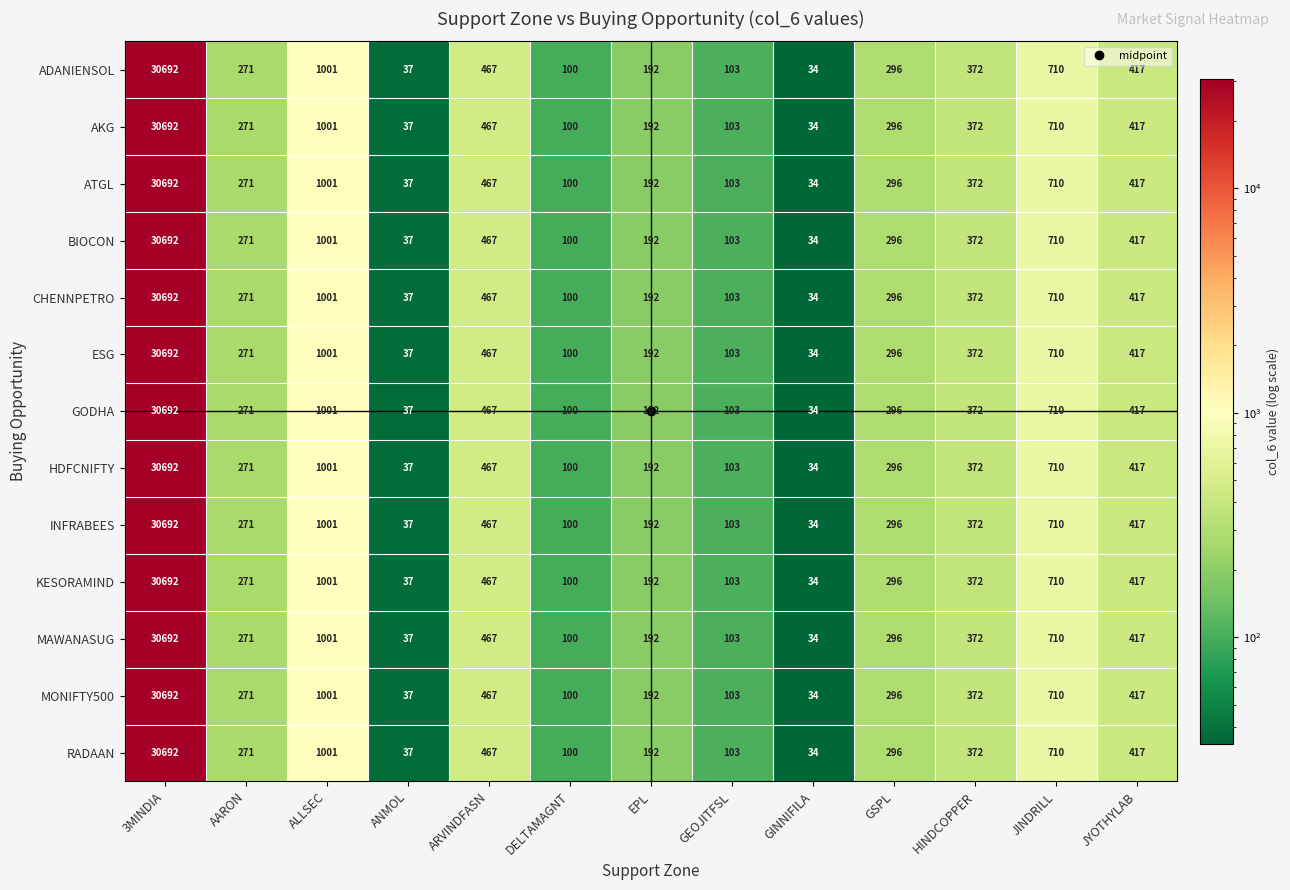

Is the value of HDFCNIFTY at GINNIFILA greater than the value of MONIFTY500 at AARON?

No